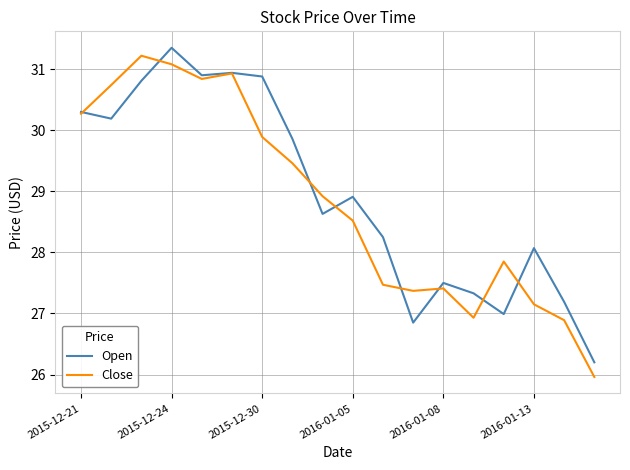

What is the minimum value shown in the chart?

26.0